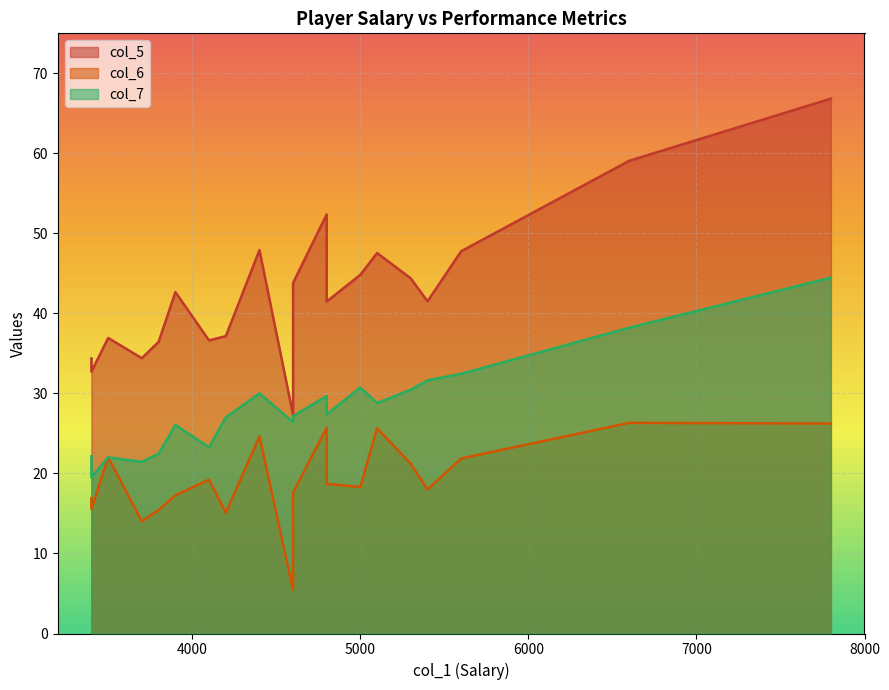

True or false: col_7 and col_5 cross at least once.

False